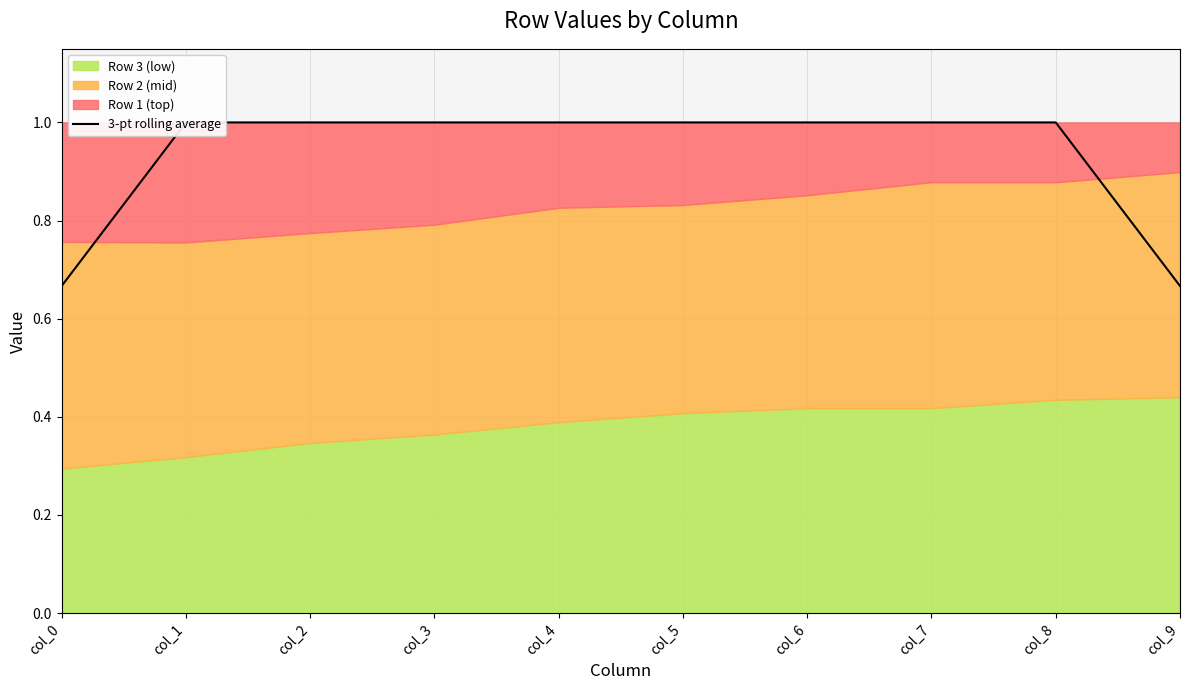

Does the chart have visible grid lines?

Yes